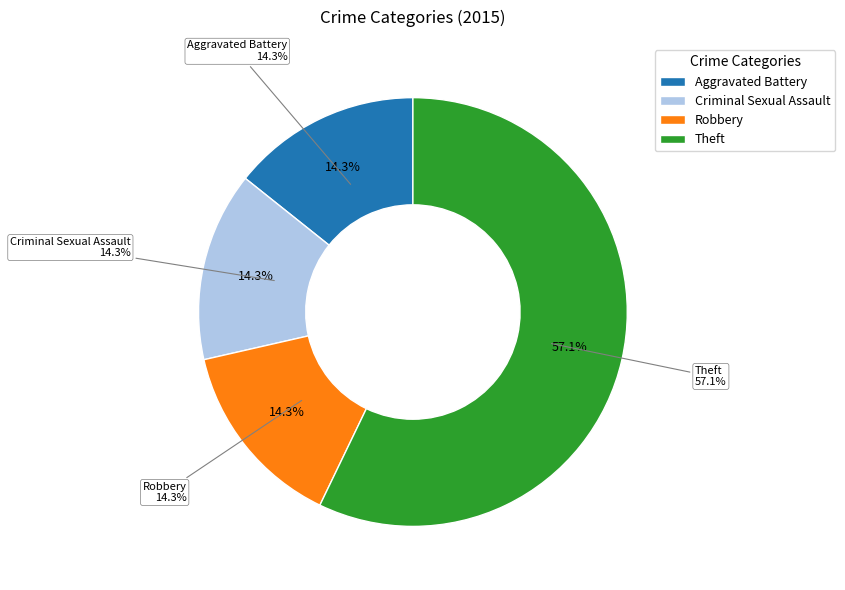

What is the largest slice in the pie chart?

Theft